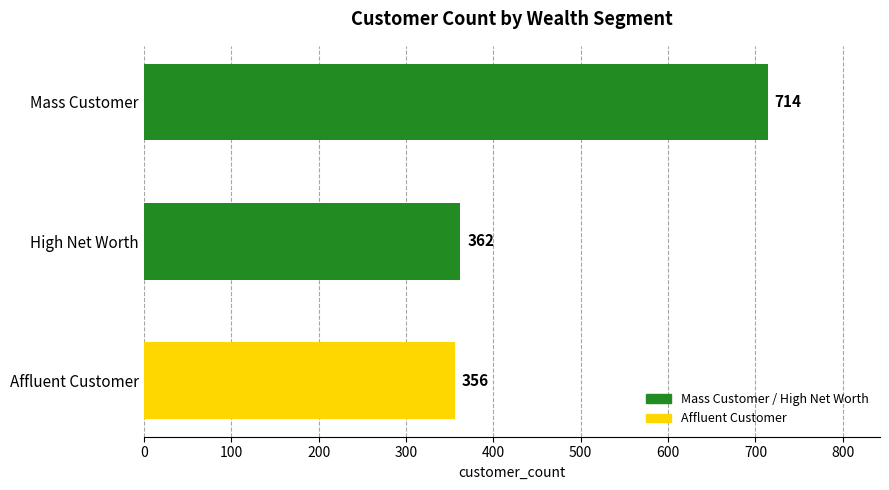

Reading top to bottom, what are all the values shown in this chart?

714	362	356